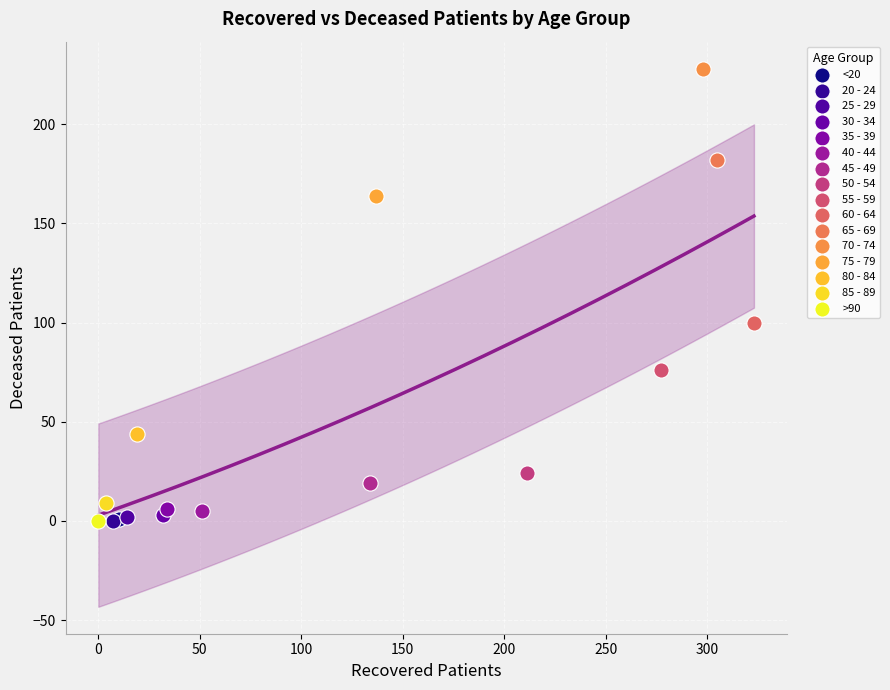

What are all the series names shown in the legend?

<20, 20 - 24, 25 - 29, 30 - 34, 35 - 39, 40 - 44, 45 - 49, 50 - 54, 55 - 59, 60 - 64, 65 - 69, 70 - 74, 75 - 79, 80 - 84, 85 - 89, >90